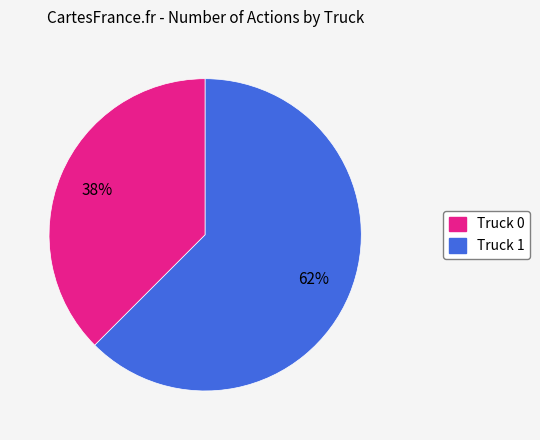

How many segments does this pie chart have?

2